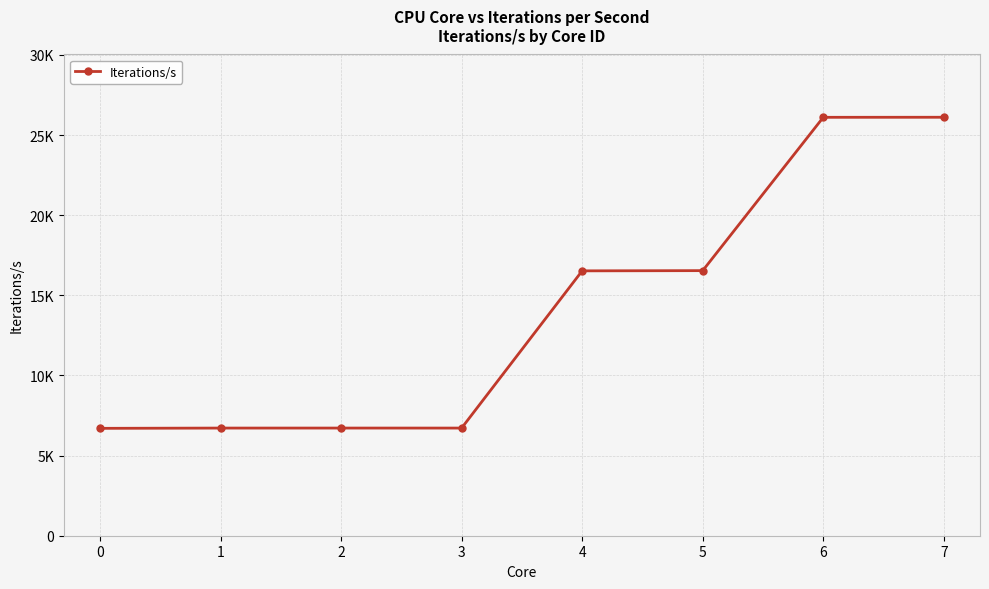

Is this an area chart (filled region under the line)?

No